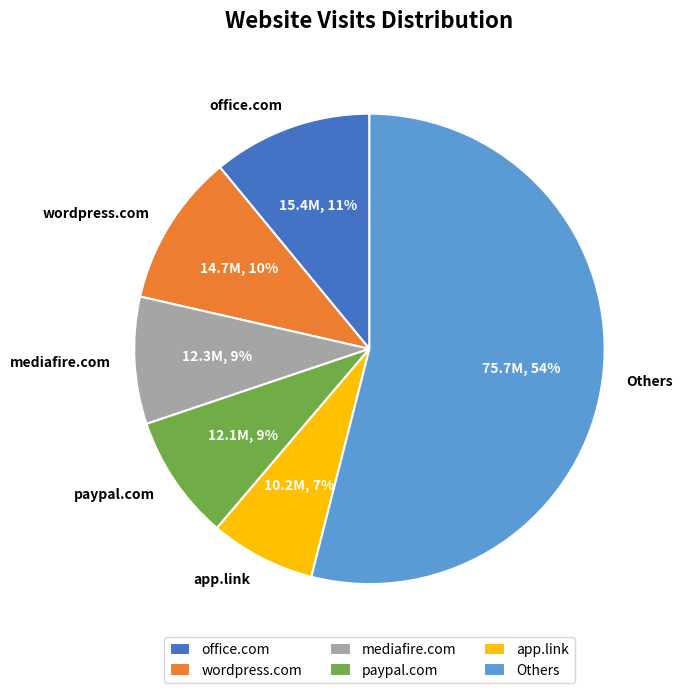

Does any single category account for the majority?

Yes